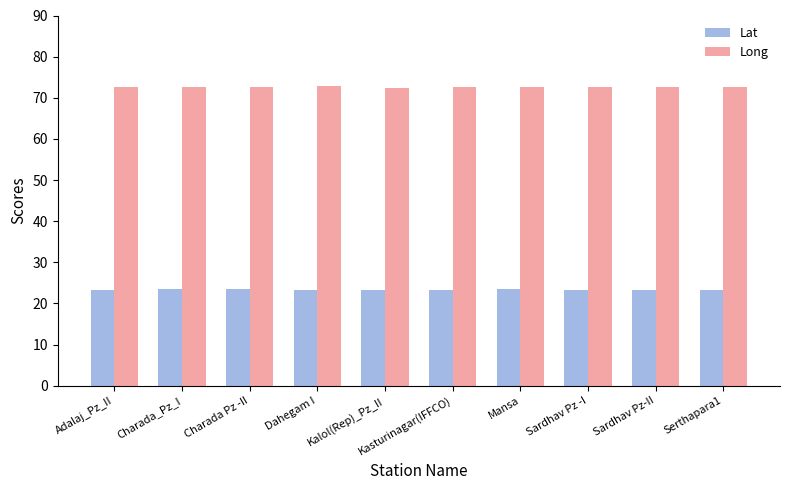

What is the sum of all Lat values?

233.0